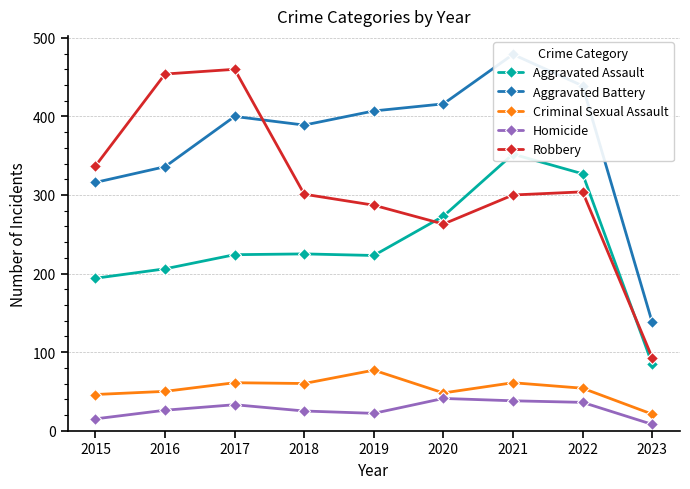

What is the difference between the maximum and second lowest values in the Criminal Sexual Assault series?

31